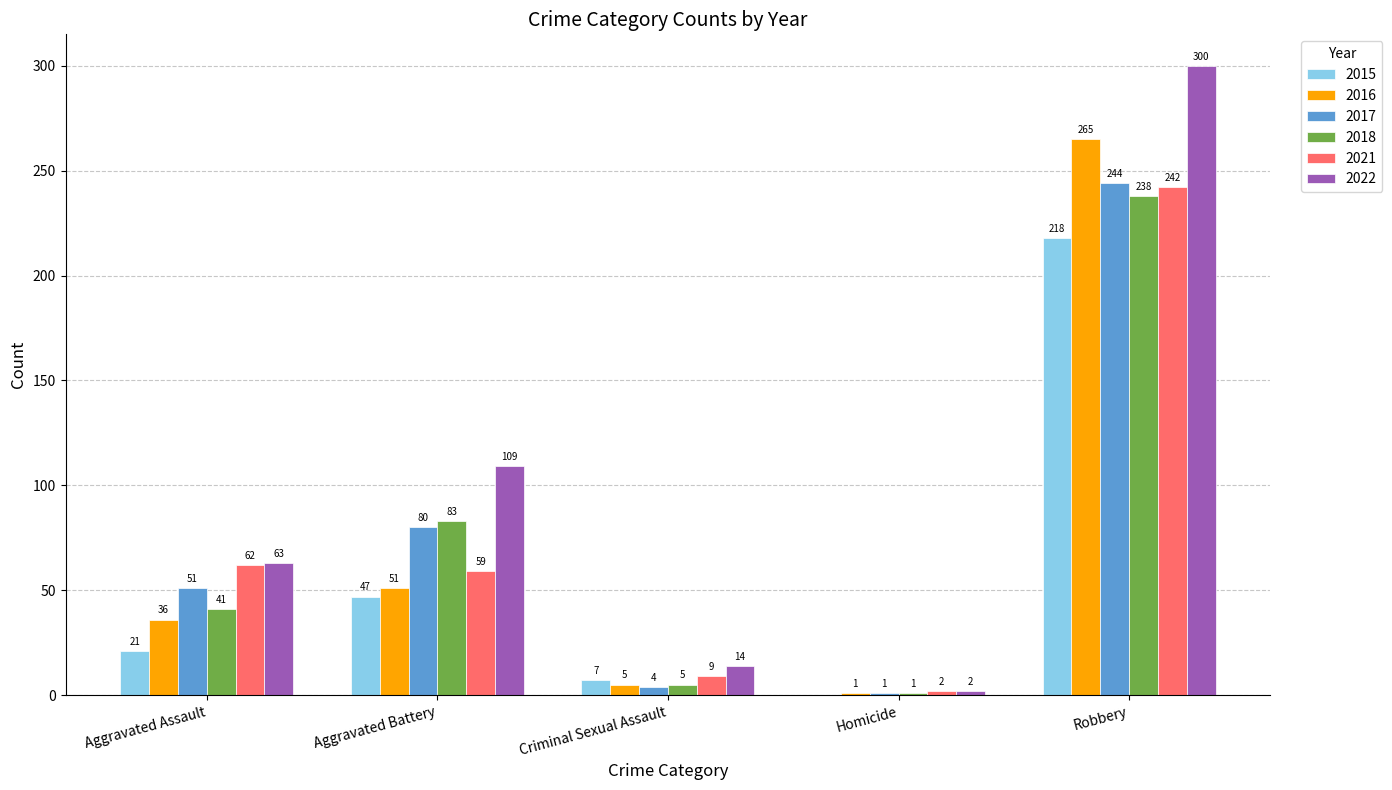

Between Aggravated Battery and Criminal Sexual Assault, which series saw the biggest shift?

2022